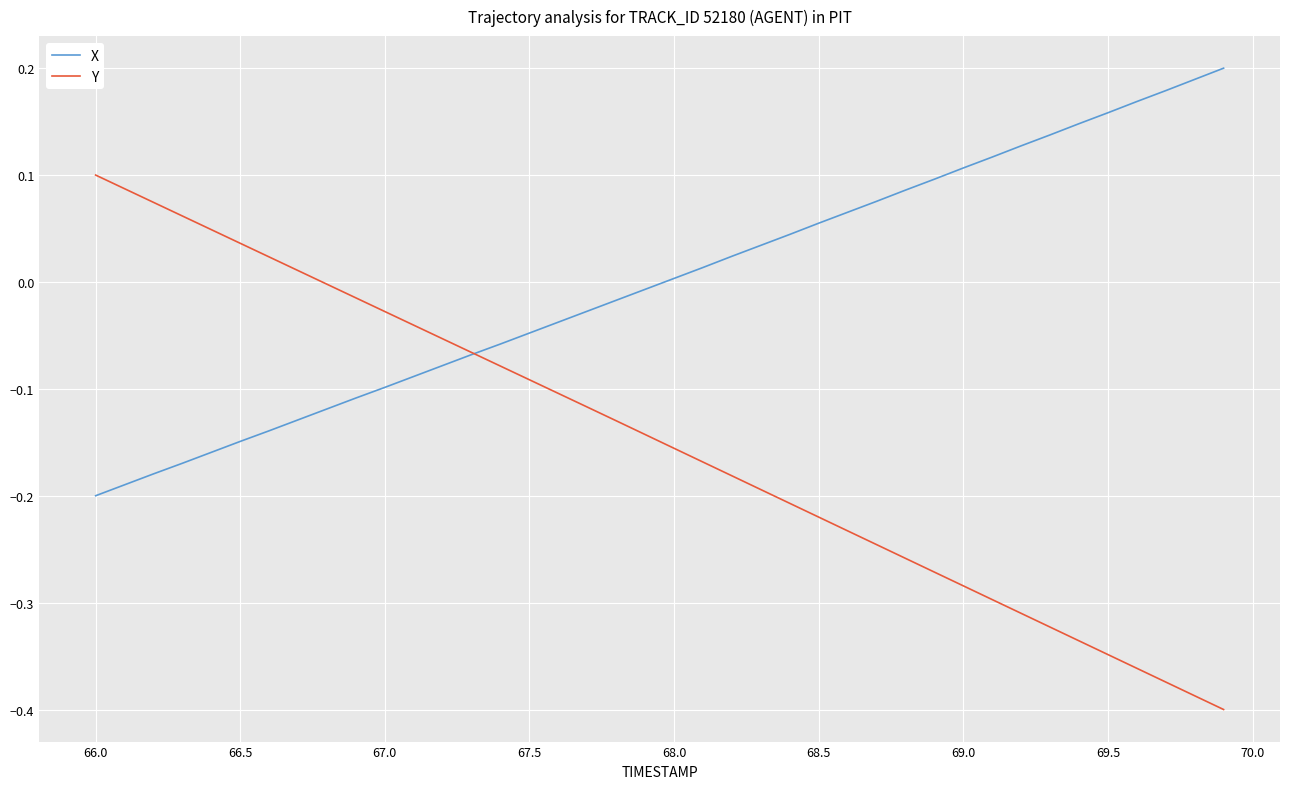

List the series in order of their overall mean, lowest first.

Y, X